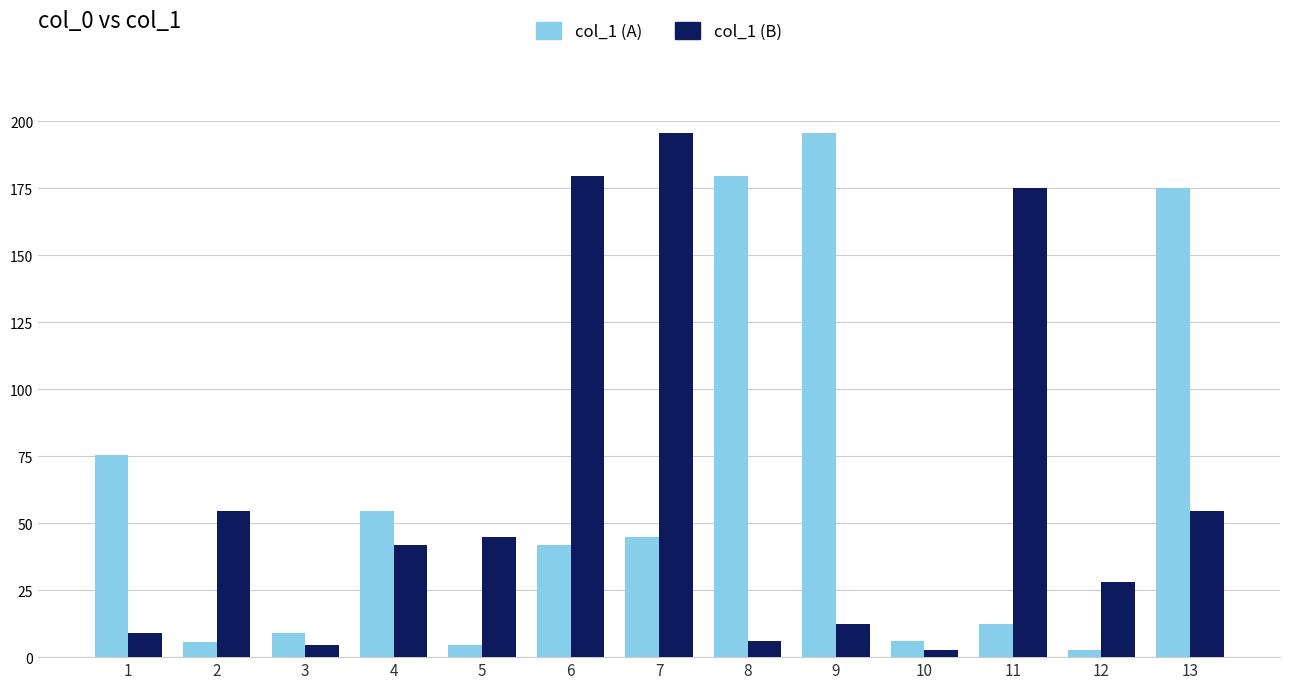

True or false: col_1 (B) has a value of 4.6 at 3.

True